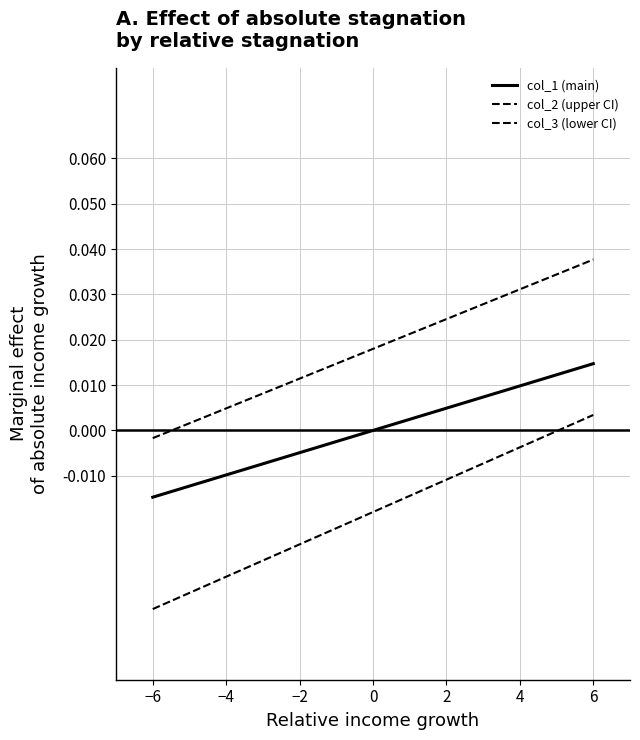

How many lines are shown in the chart?

3